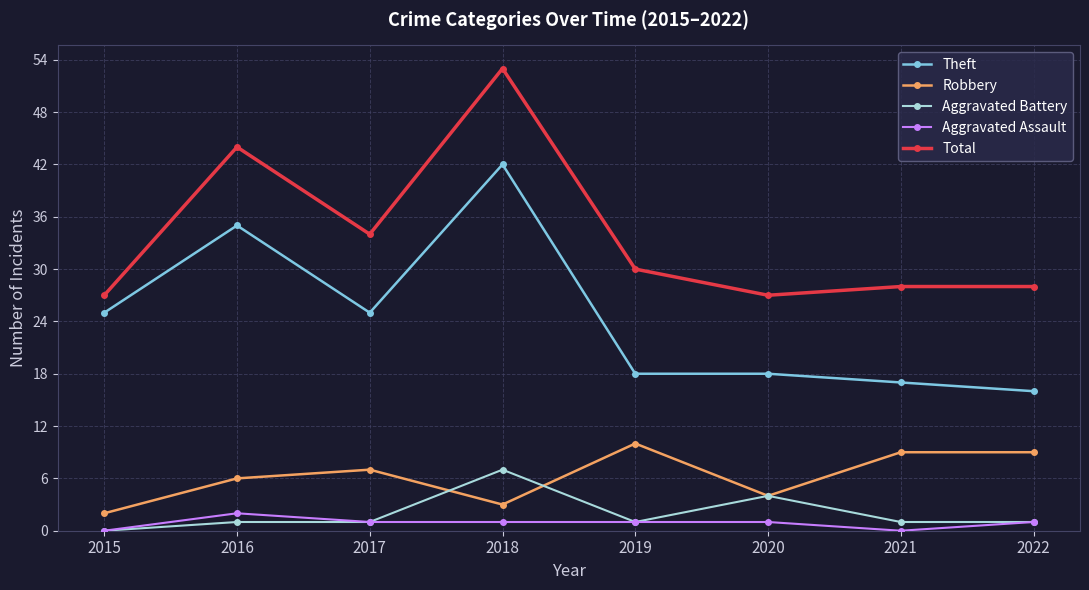

How many values in Aggravated Battery are above zero?

7